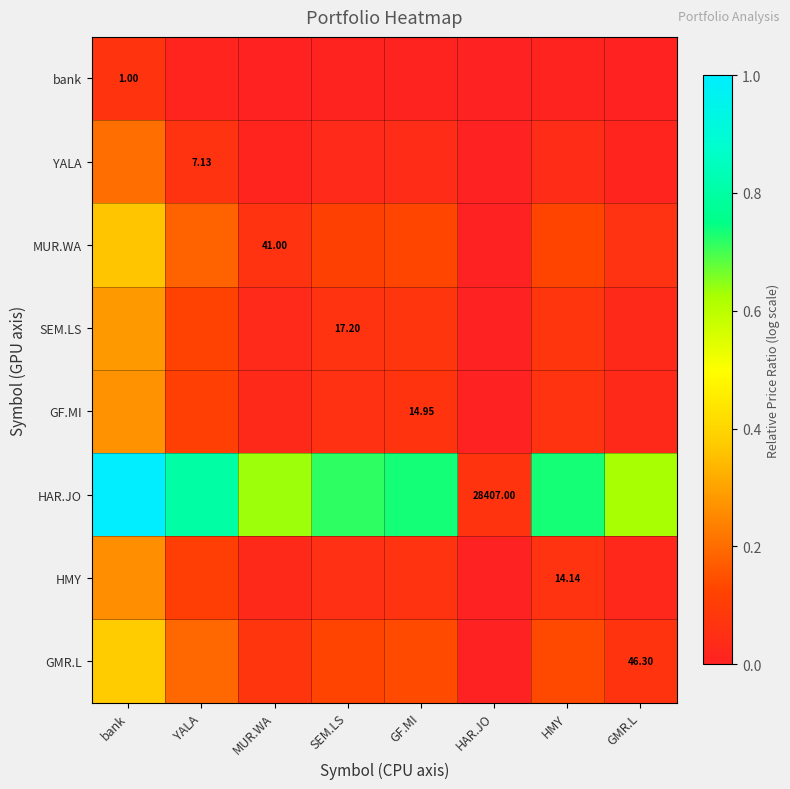

Which category has the lowest value across all series?

HAR.JO